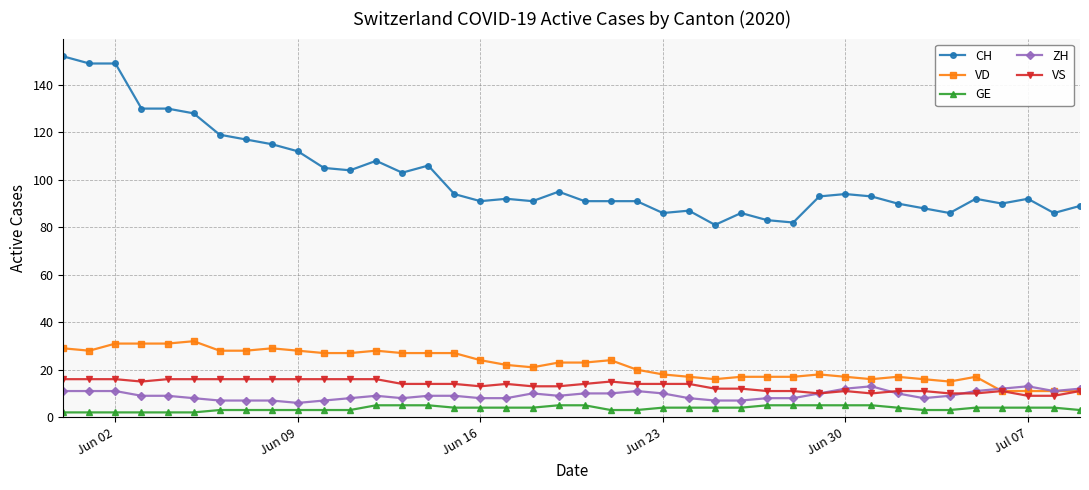

Reading left to right, what are all the values shown in this chart?

CH: 152	149	149	130	130	128	119	117	115	112	105	104	108	103	106	94	91	92	91	95	91	91	91	86	87	81	86	83	82	93	94	93	90	88	86	92	90	92	86	89
VD: 29	28	31	31	31	32	28	28	29	28	27	27	28	27	27	27	24	22	21	23	23	24	20	18	17	16	17	17	17	18	17	16	17	16	15	17	11	11	11	11
GE: 2	2	2	2	2	2	3	3	3	3	3	3	5	5	5	4	4	4	4	5	5	3	3	4	4	4	4	5	5	5	5	5	4	3	3	4	4	4	4	3
ZH: 11	11	11	9	9	8	7	7	7	6	7	8	9	8	9	9	8	8	10	9	10	10	11	10	8	7	7	8	8	10	12	13	10	8	9	11	12	13	11	12
VS: 16	16	16	15	16	16	16	16	16	16	16	16	16	14	14	14	13	14	13	13	14	15	14	14	14	12	12	11	11	10	11	10	11	11	10	10	11	9	9	11